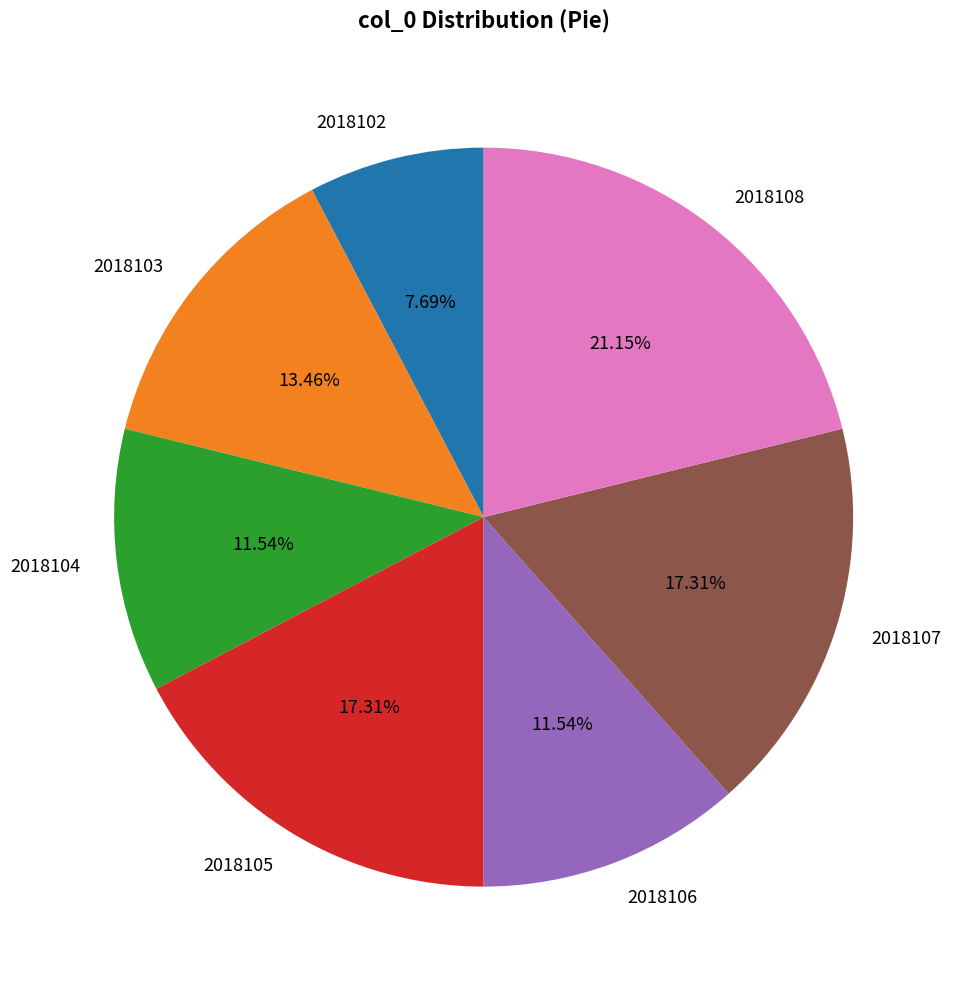

To the nearest percent, what portion does 2018105 represent?

17%